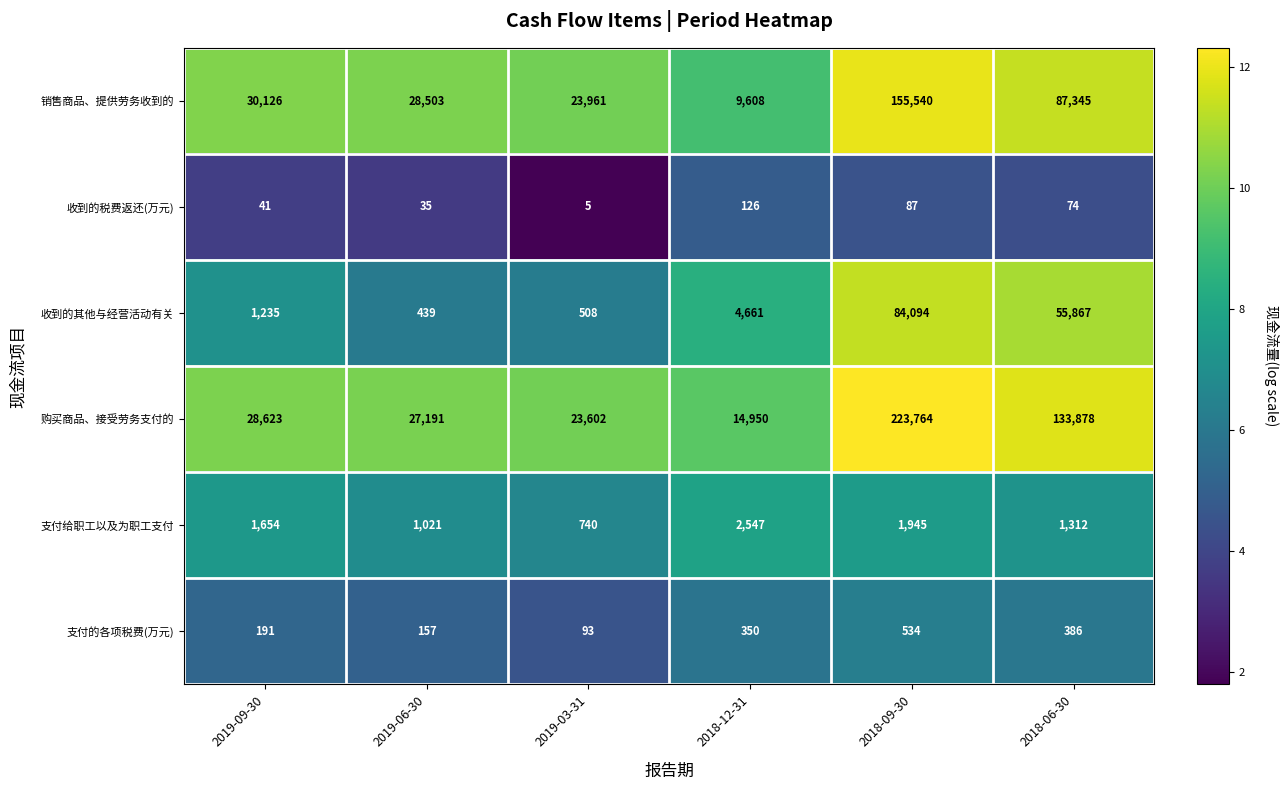

What is the average value of the 销售商品、提供劳务收到的 series?

55847